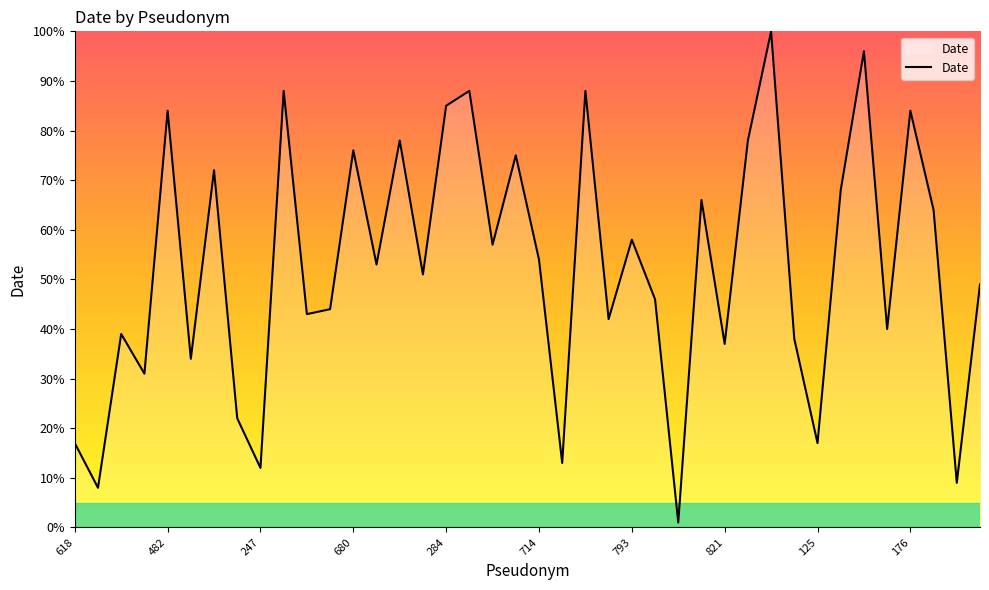

What is the difference between the maximum and minimum values?

99